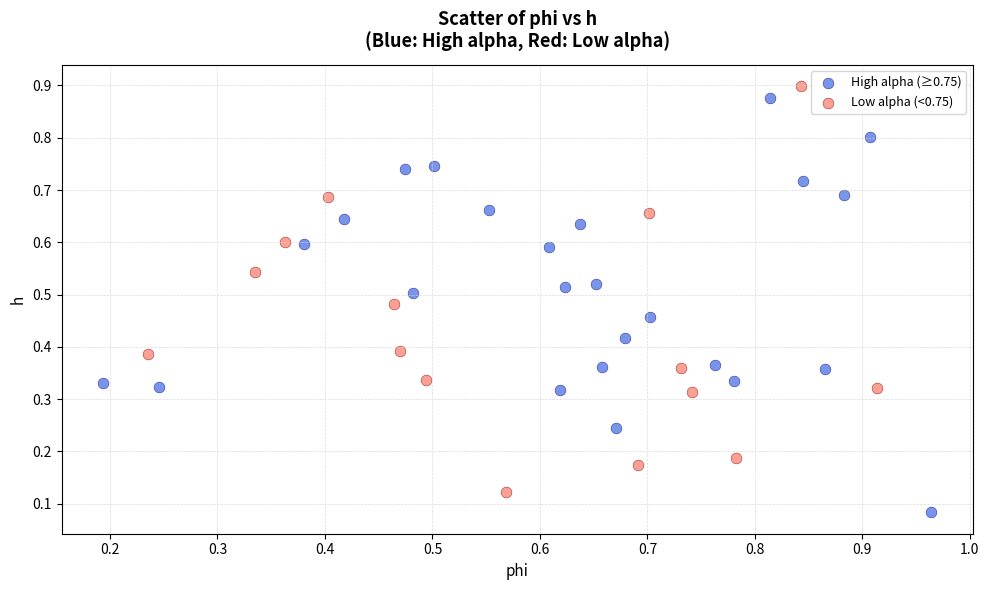

Which series contains the lowest Y value?

High alpha (≥0.75)